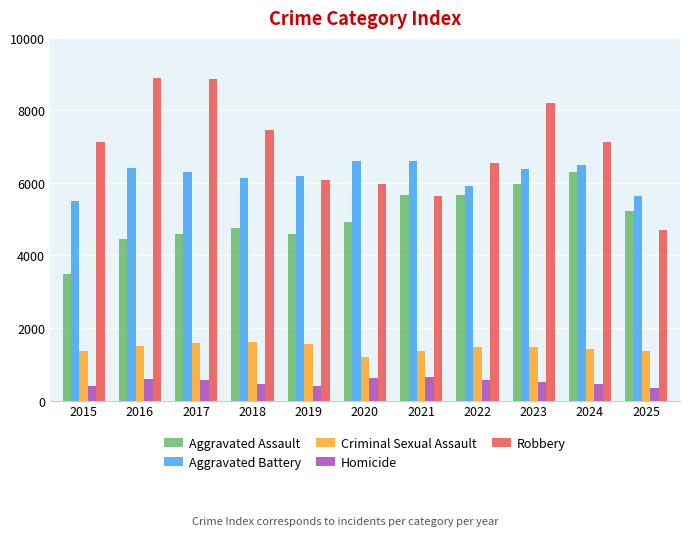

What is the difference between the second highest and minimum values in the Robbery series?

4170